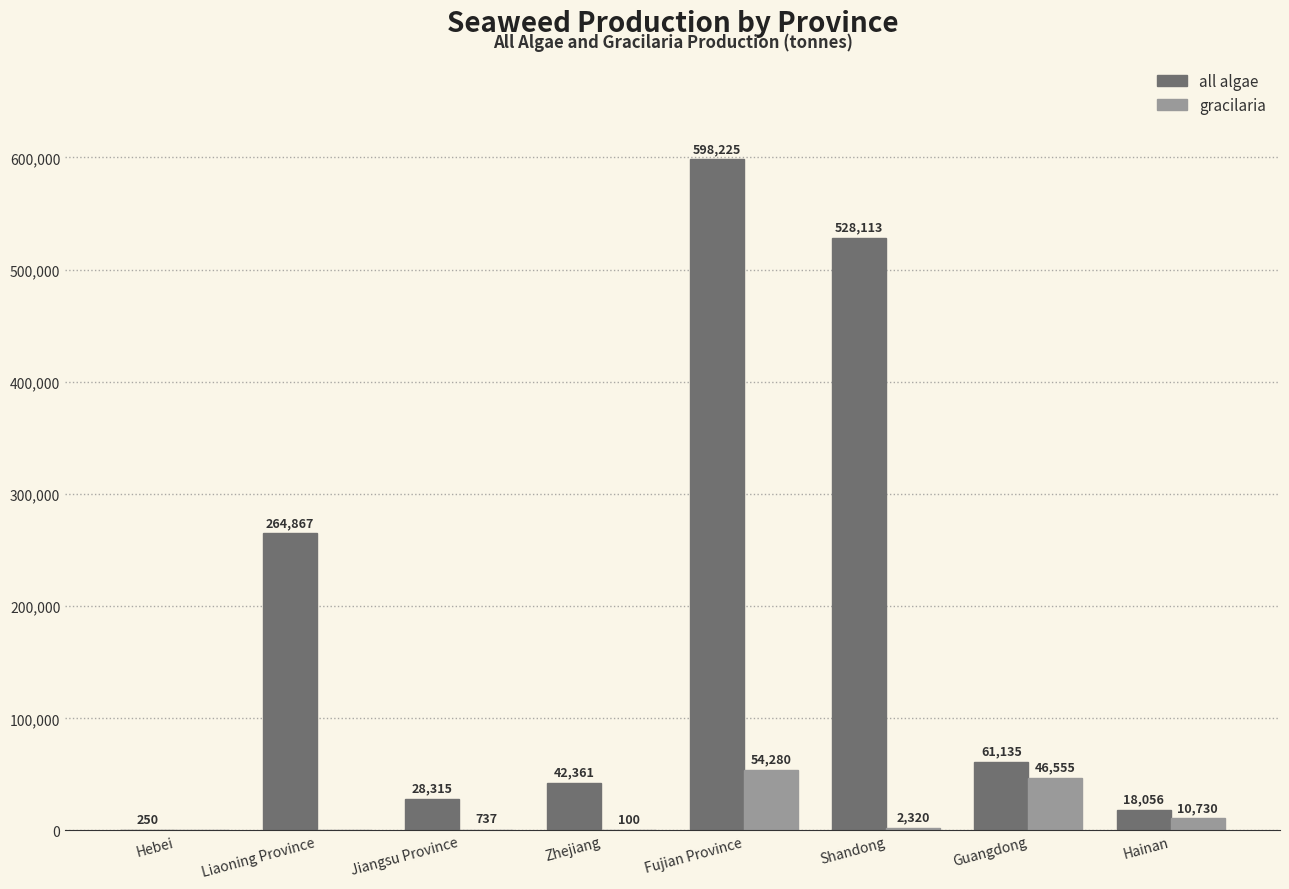

The all algae series shows 61135 at Guangdong. True or false?

True